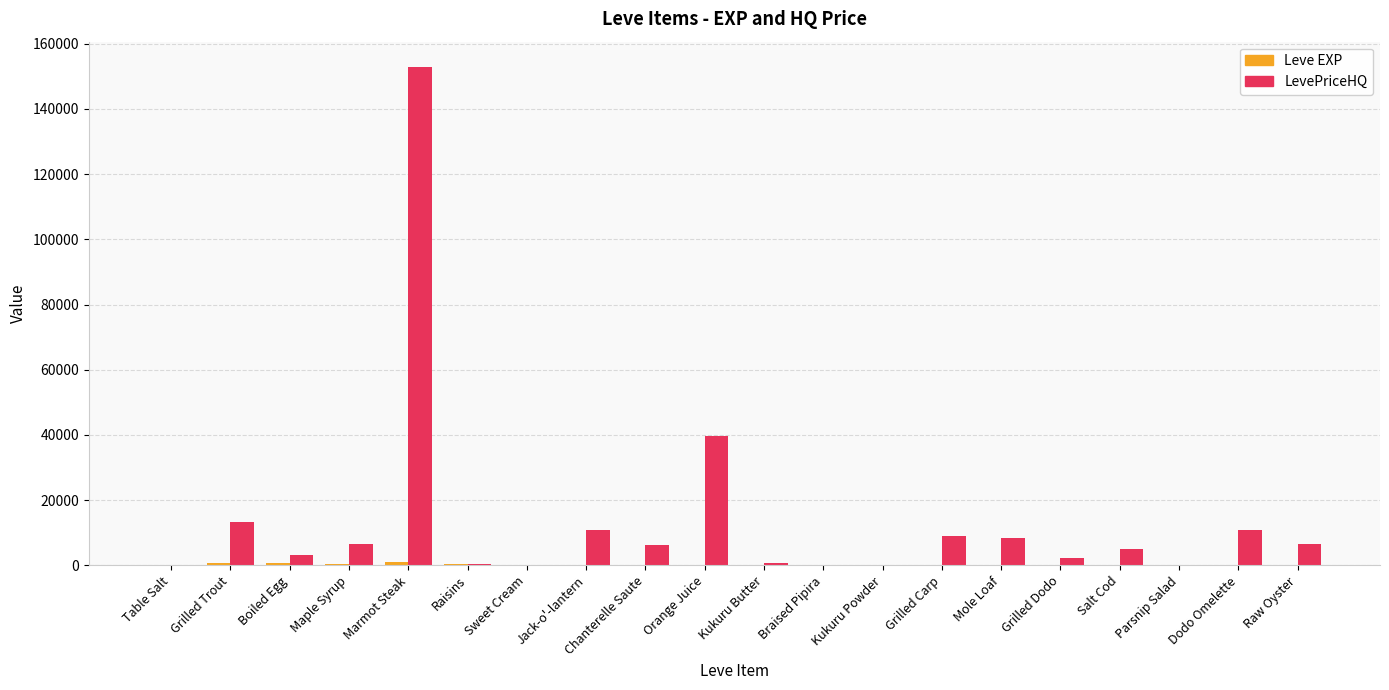

At which category does the chart reach its peak across all series?

Marmot Steak